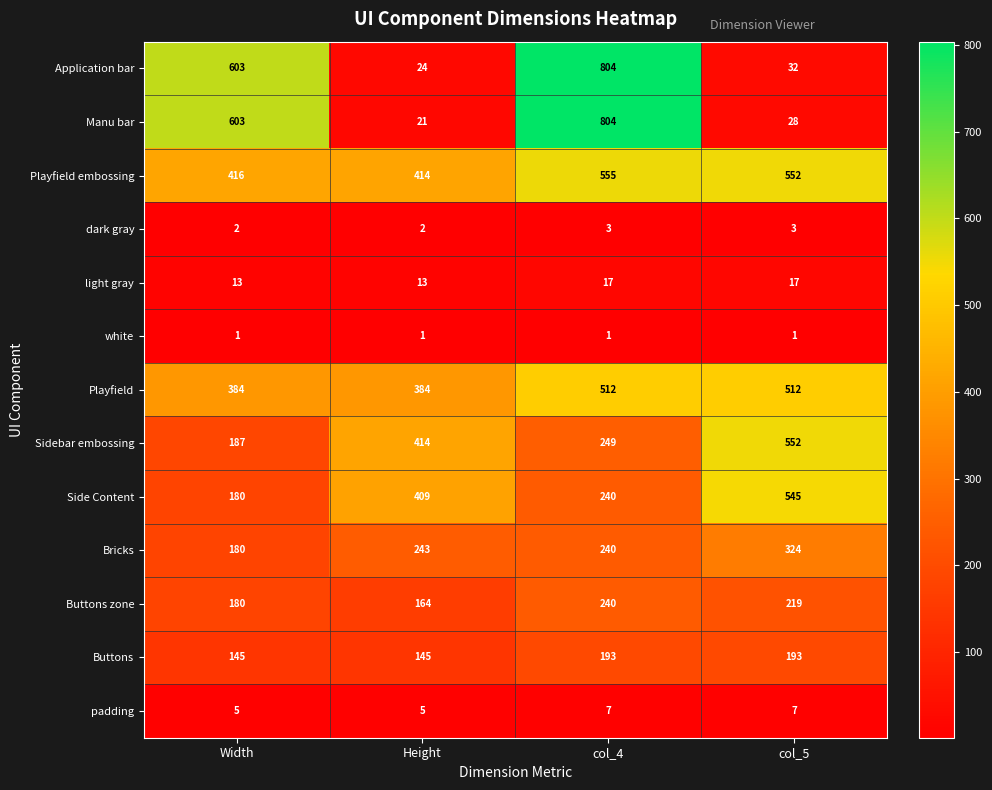

Which series has the widest spread of values?

Manu bar